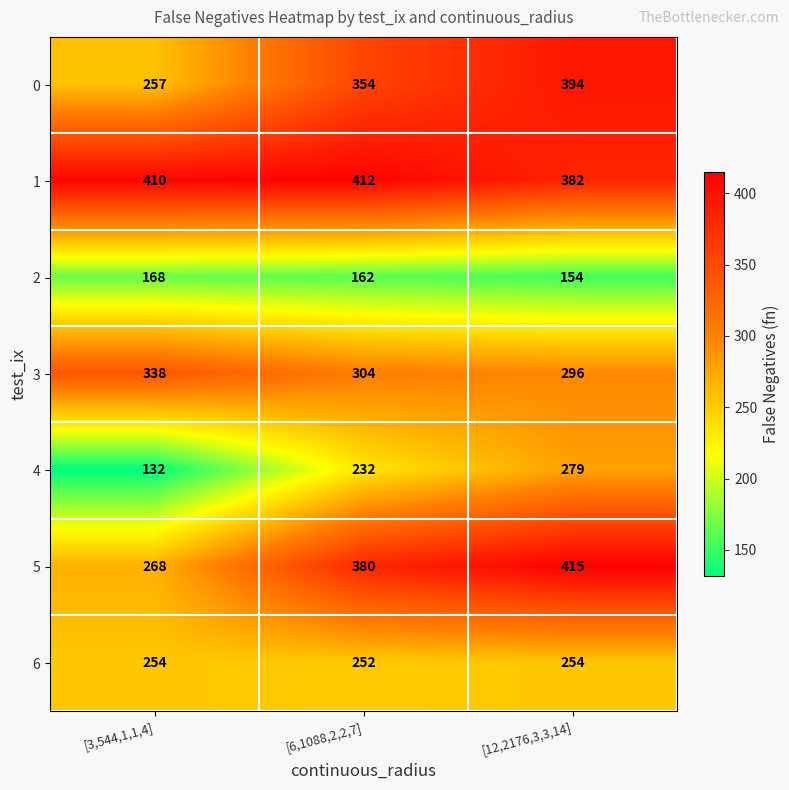

Rank the series by their maximum value, from highest to lowest.

5, 1, 0, 3, 4, 6, 2